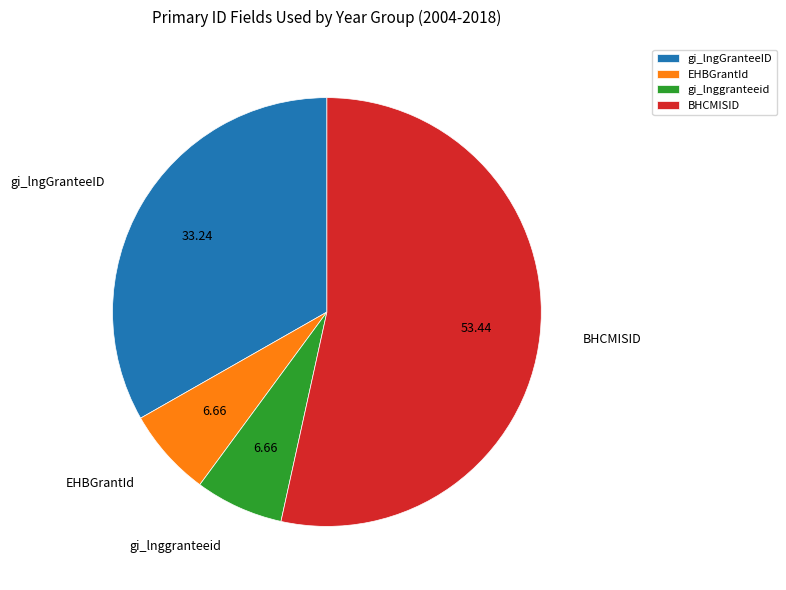

How many slices are in this pie chart?

4